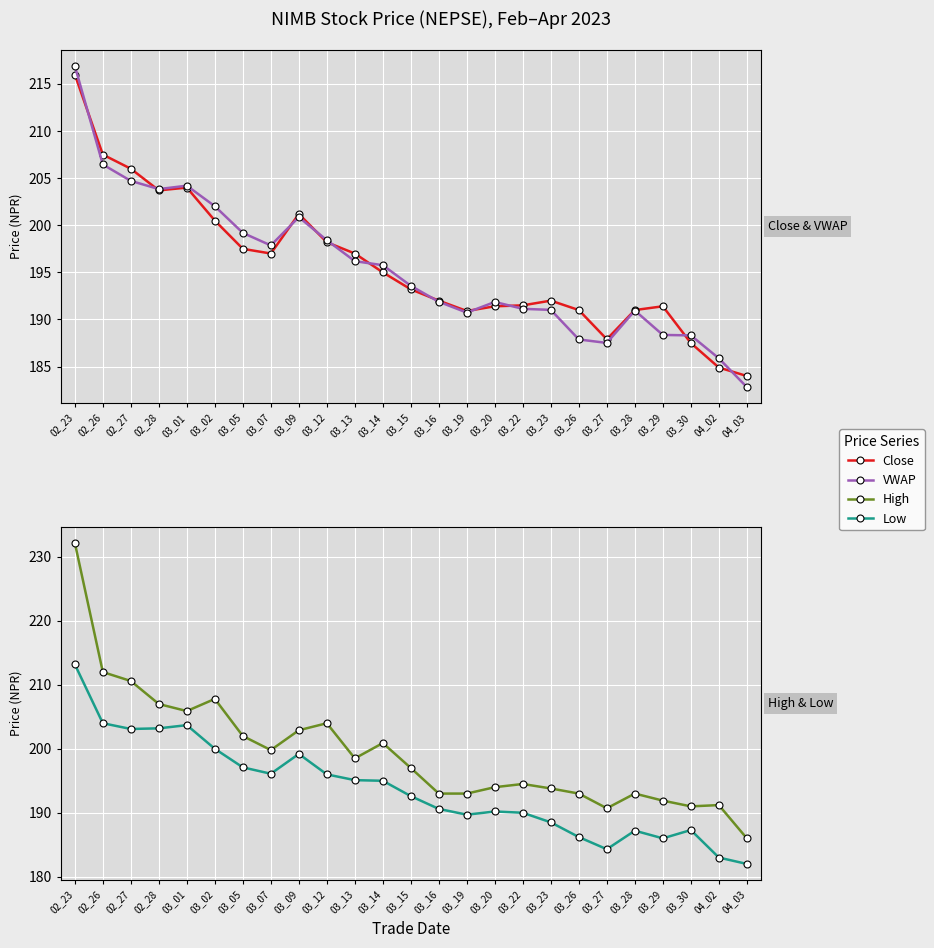

At how many categories does at least one series exceed 187?

24